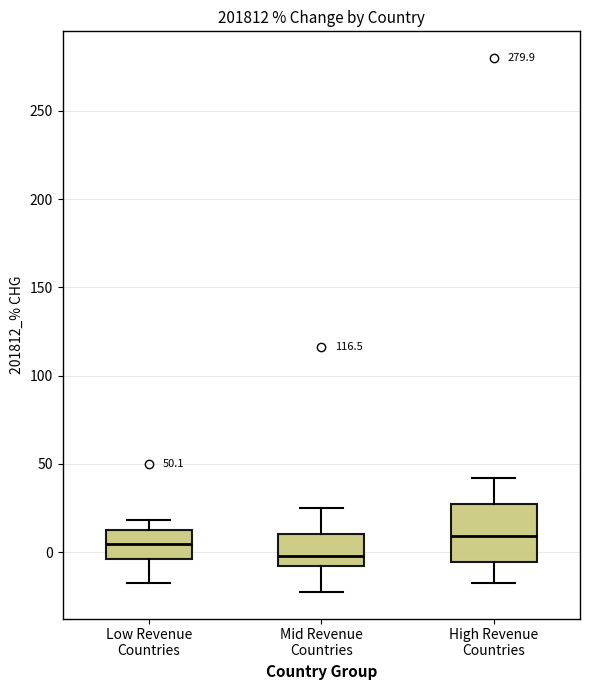

Comparing the boxes themselves (not the whiskers), which one is the tallest?

High Revenue Countries